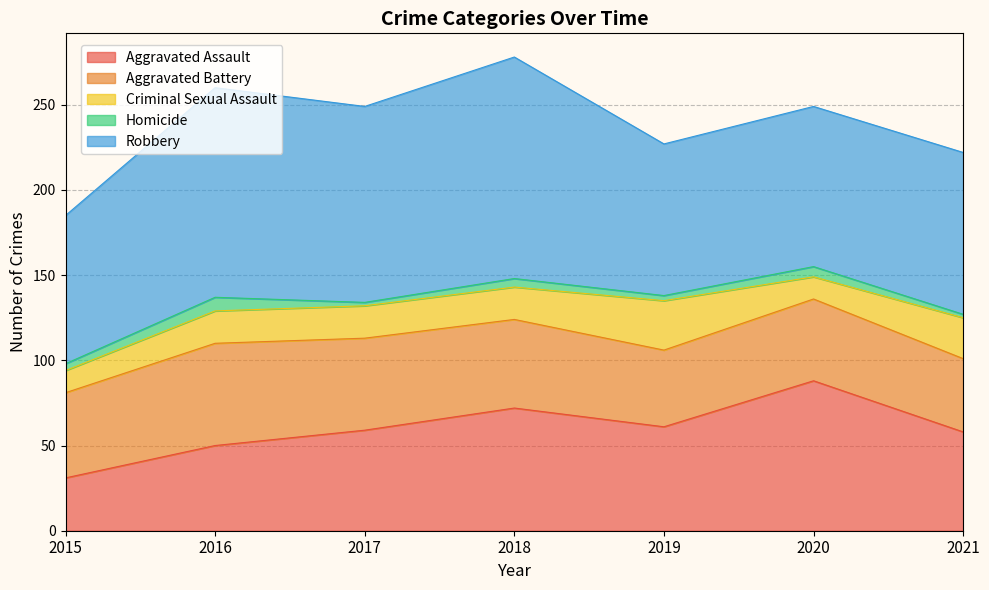

How many Aggravated Battery values are between 45 and 54?

5